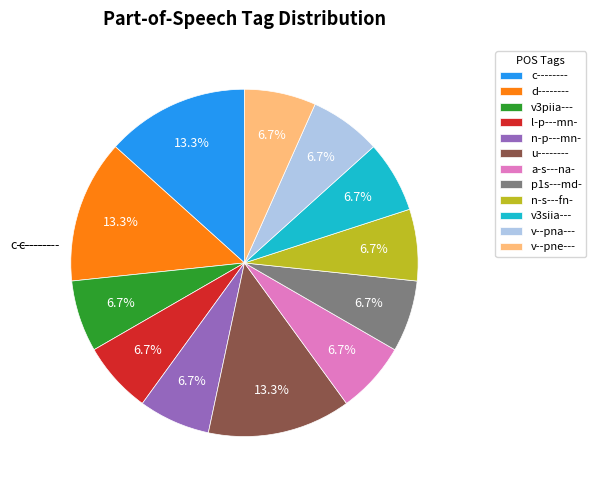

Is there a majority slice in this chart?

No